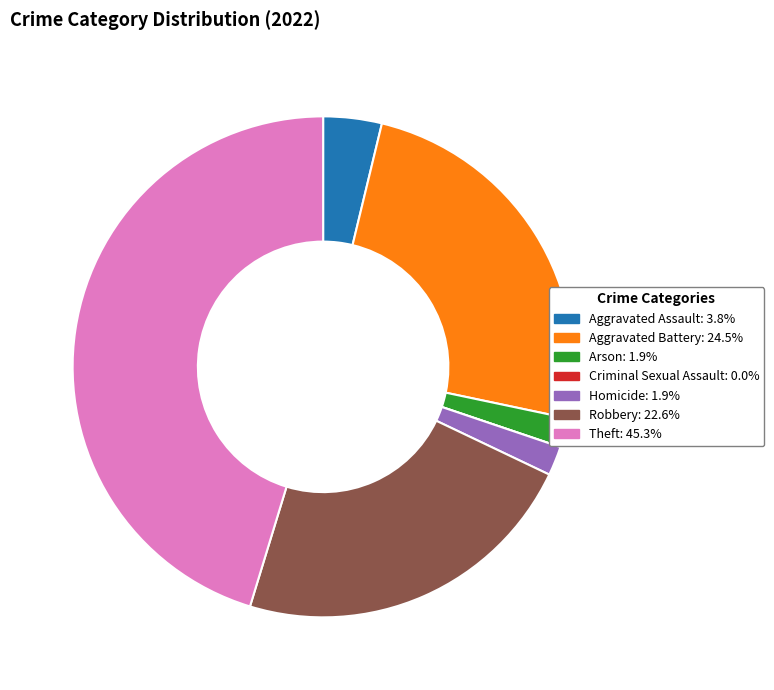

Which category has the biggest portion of the pie?

Theft